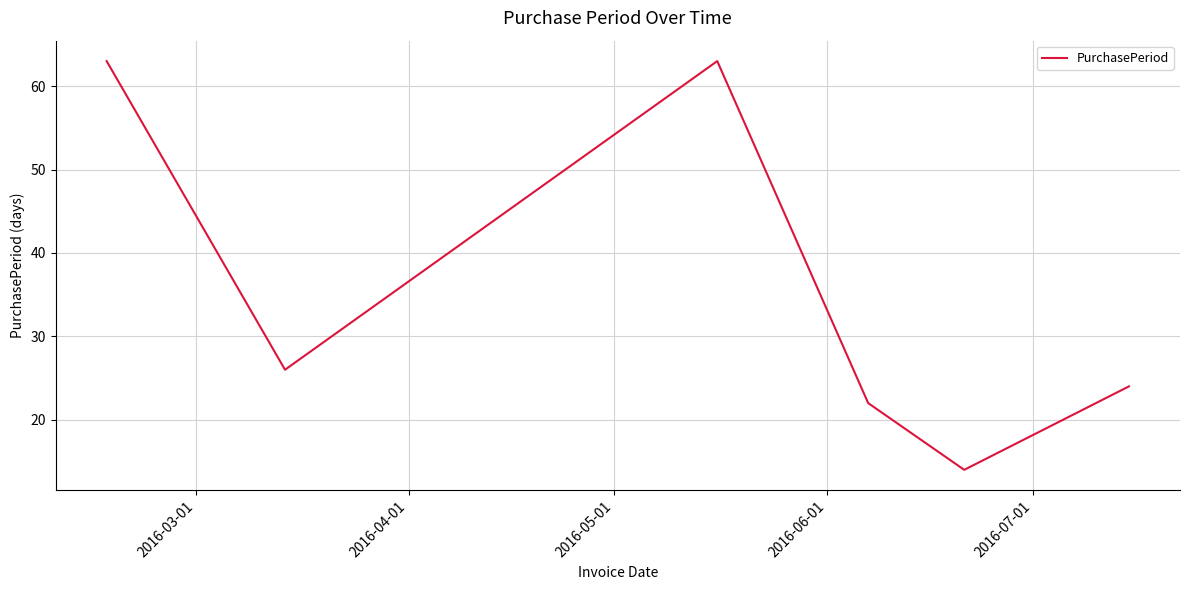

How many values are below 26?

3